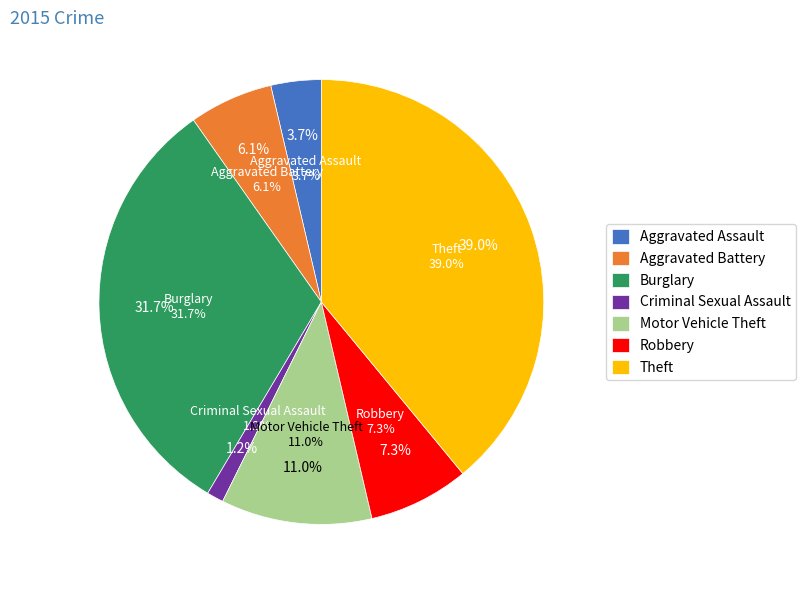

To the nearest percent, what portion does Criminal Sexual Assault represent?

1%